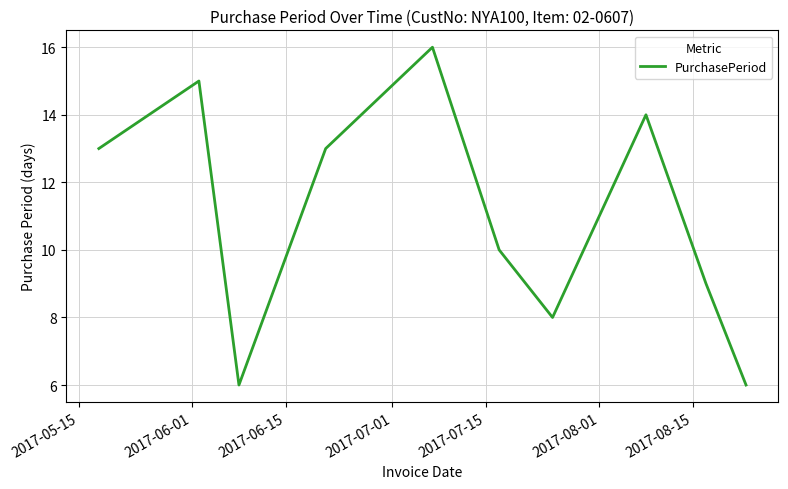

What is the difference between the maximum and minimum values?

10